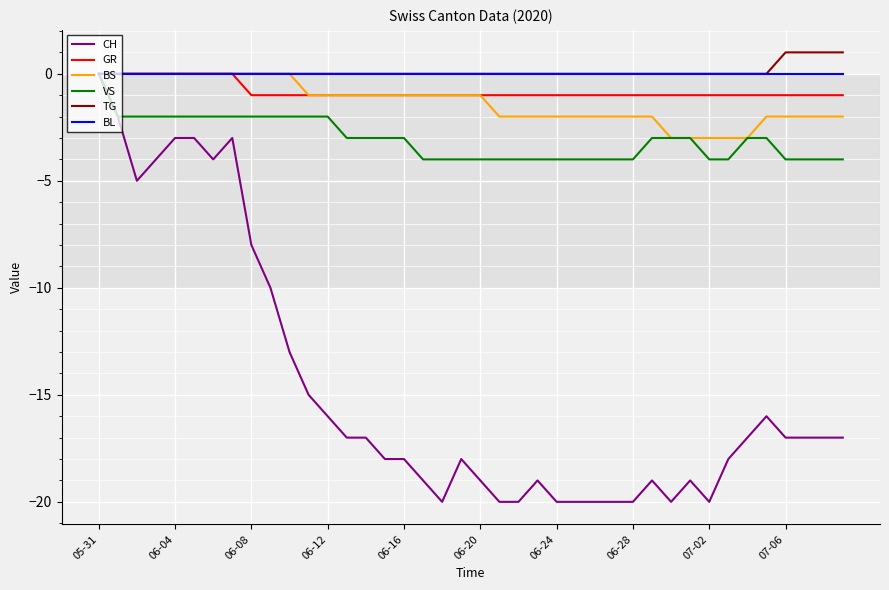

What is the minimum value for CH?

-20